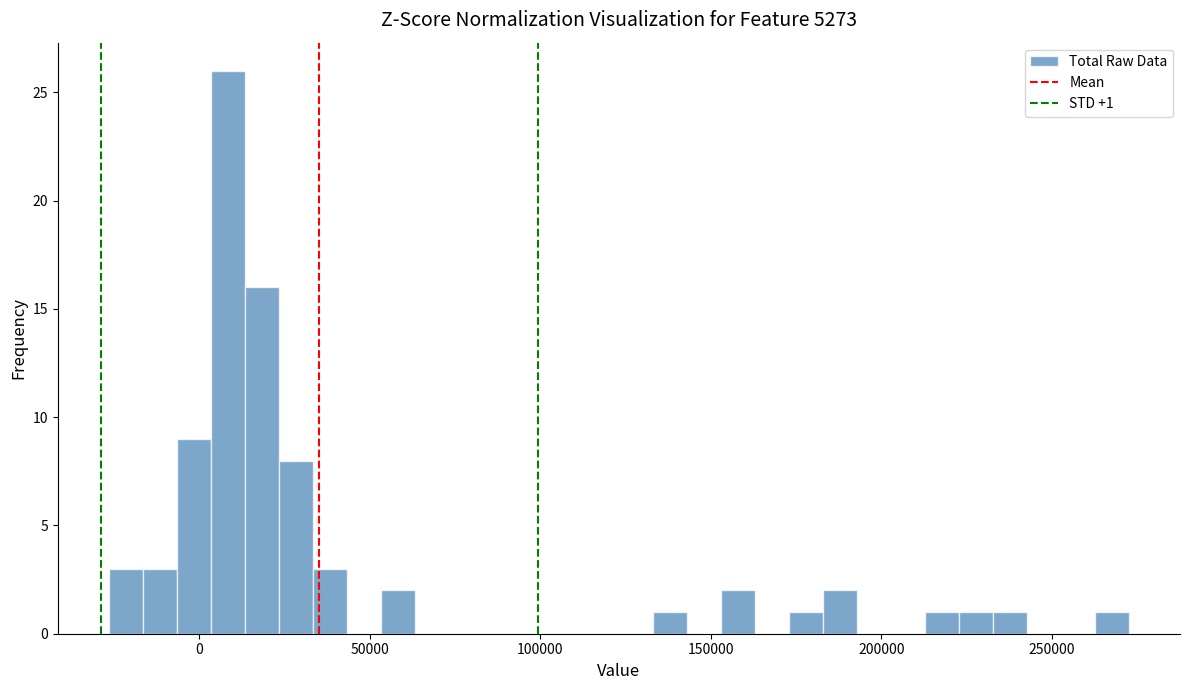

Read against the x-axis, roughly where is the centre of the tallest bar?

10000